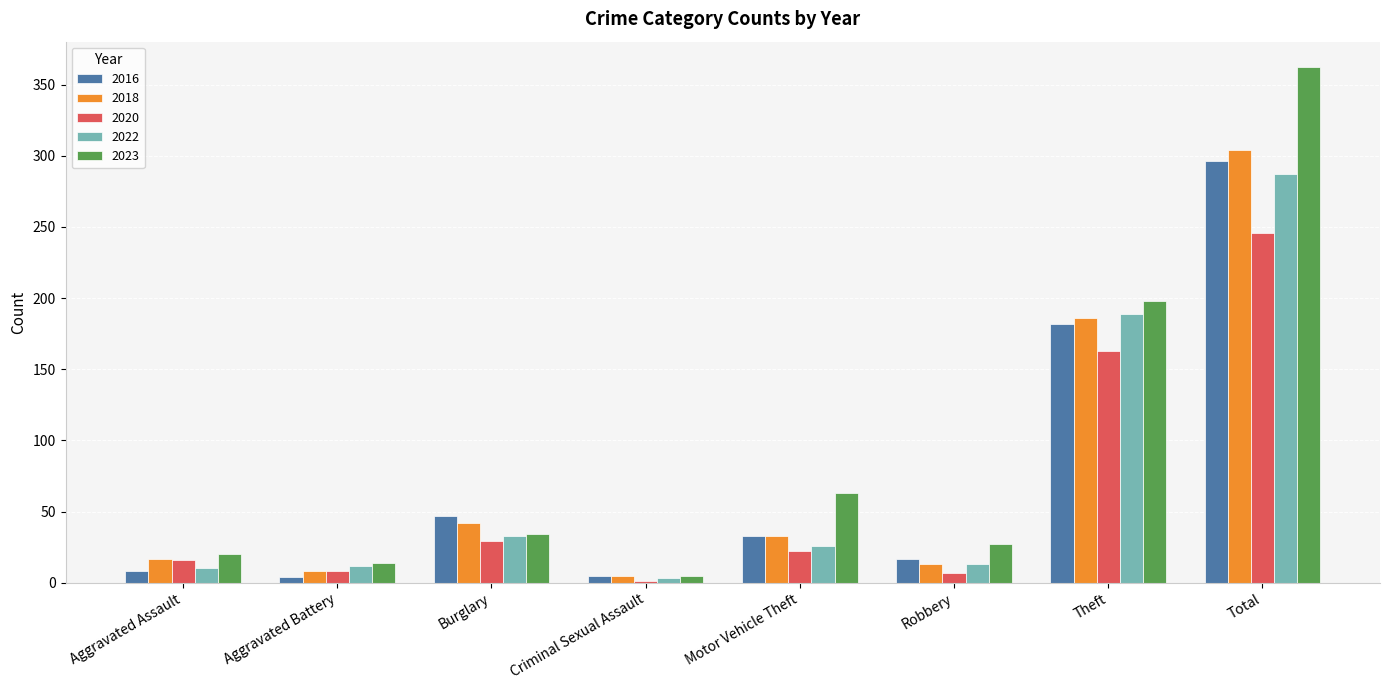

What is the spread (max minus min) of values at Robbery?

20